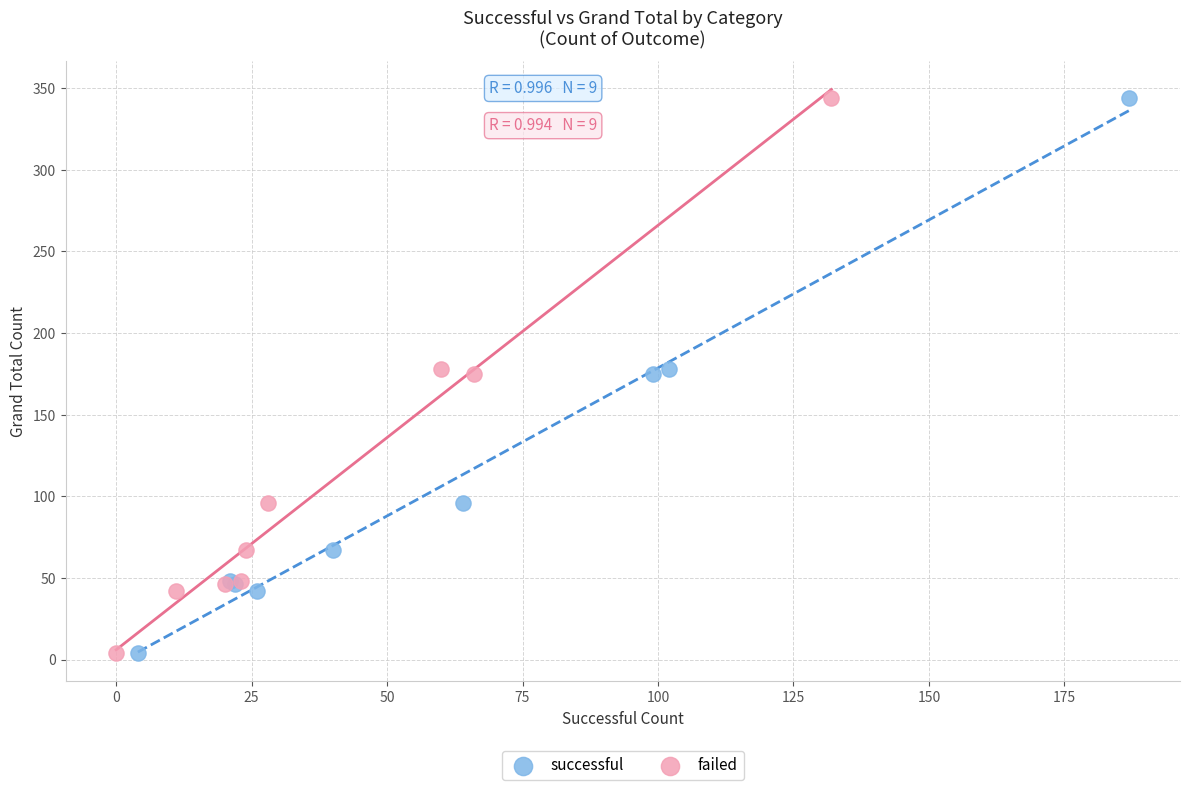

What are all the series names shown in the legend?

successful, failed